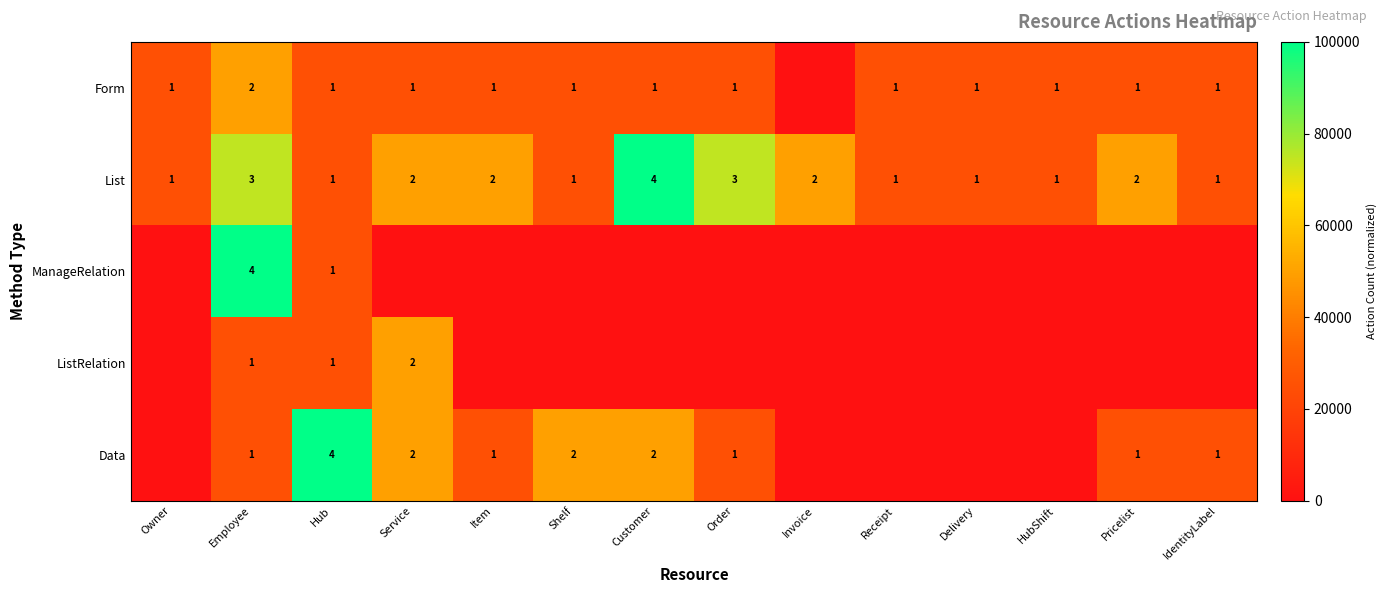

Is it true that Form equals 9115.5 at HubShift?

False